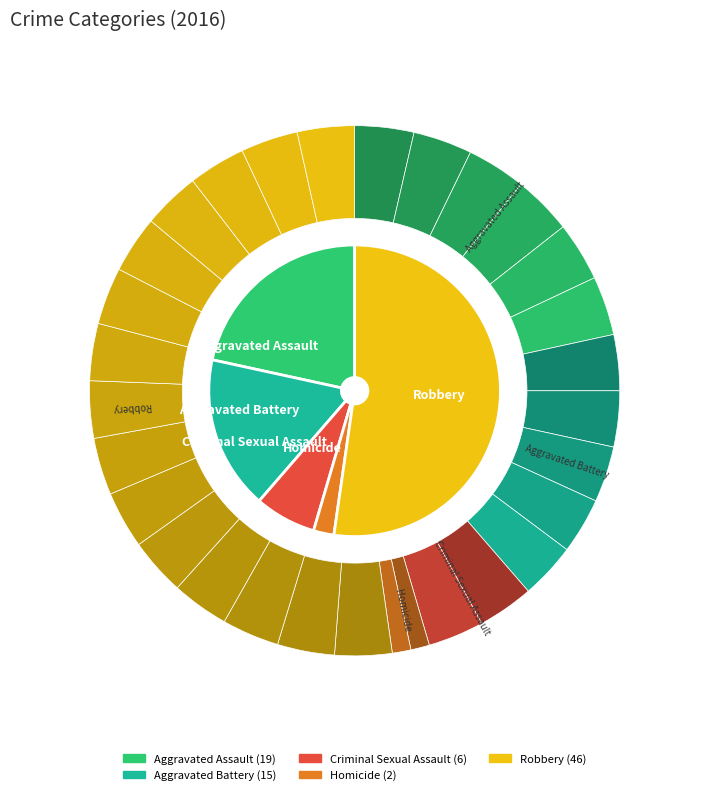

What percentage is the Robbery slice, to the nearest percent?

52%